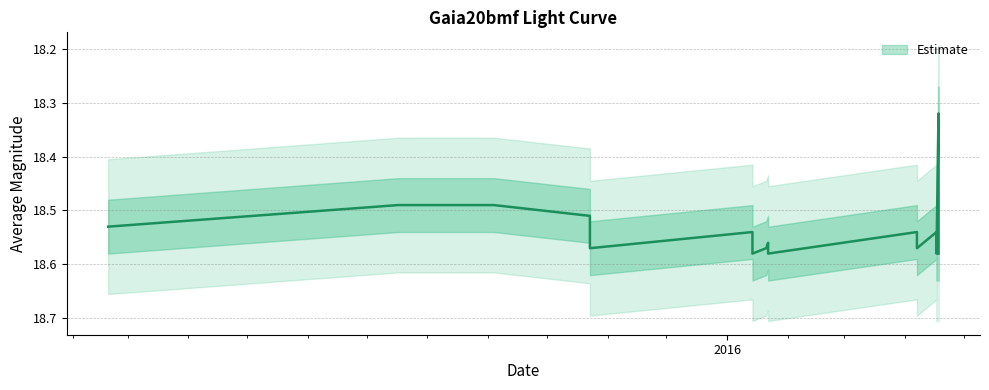

The value at 16 is 12.4. True or false?

False